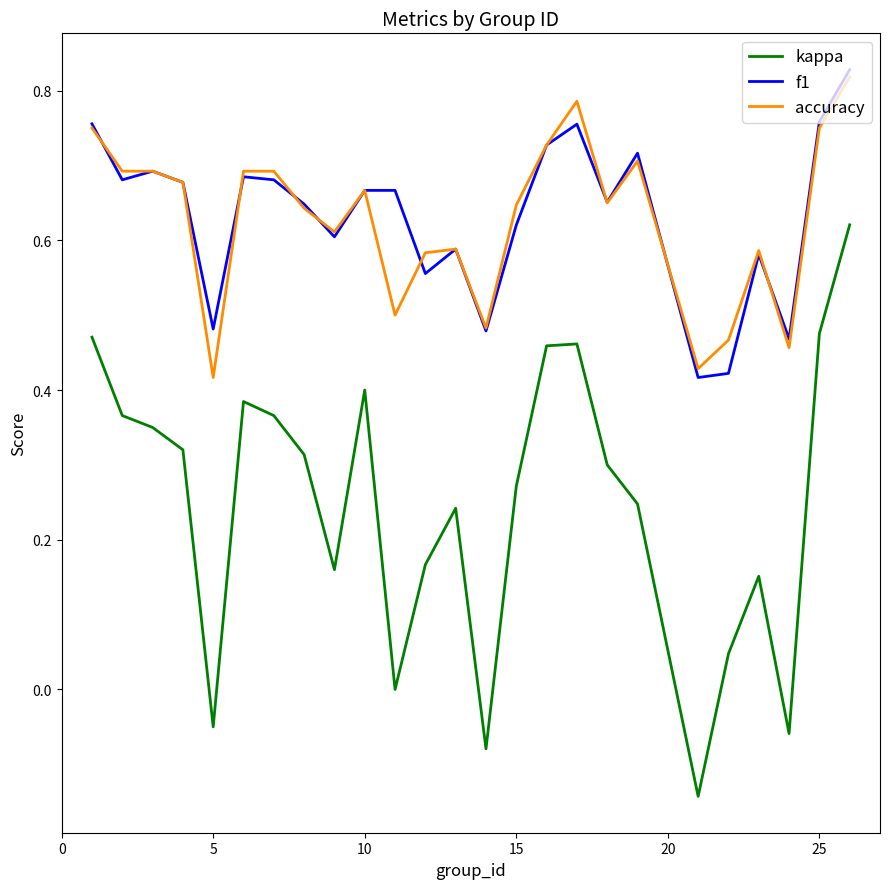

Which series has the widest spread of values?

kappa